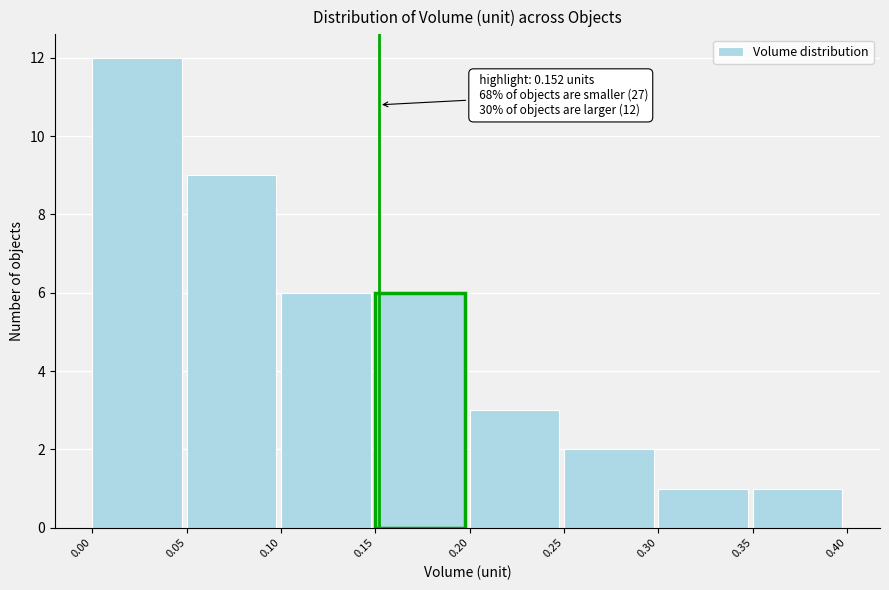

Which range on the x-axis has the tallest bar?

0.00 to 0.05